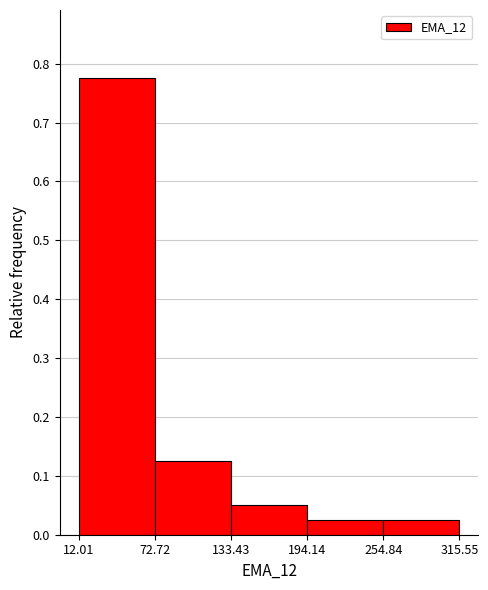

Reading left to right, transcribe this chart: for each bar, give the range it covers on the x-axis and its height. The values are not printed on the chart, so give them approximately, as read against the axis.

12.01 to 72.72: 0.78
72.72 to 133.43: 0.13
133.43 to 194.14: 0.05
194.14 to 254.84: 0.03
254.84 to 315.55: 0.03